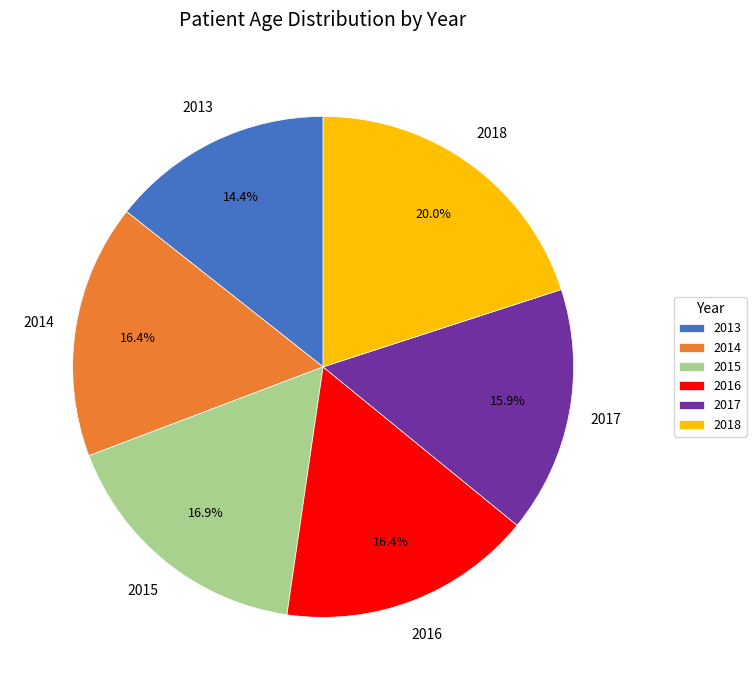

The 2013 slice represents 1% of the pie. True or false?

False